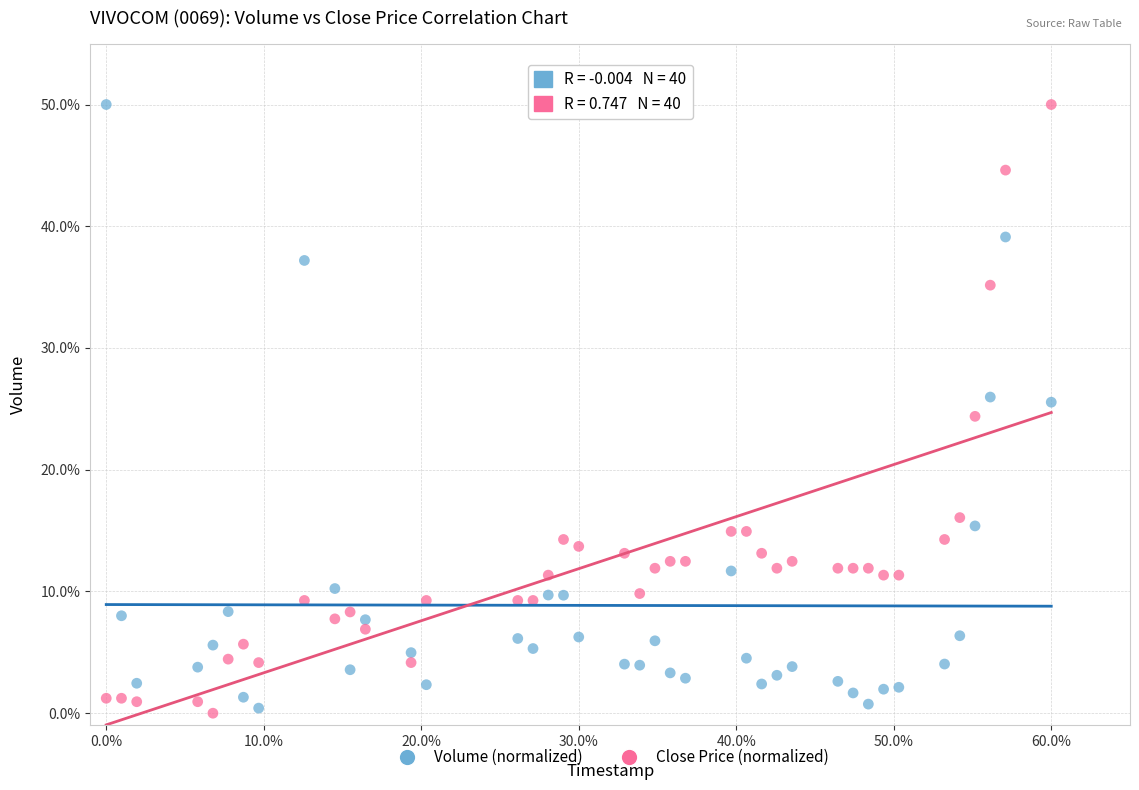

What are all the series names shown in the legend?

Volume (normalized), Close Price (normalized)